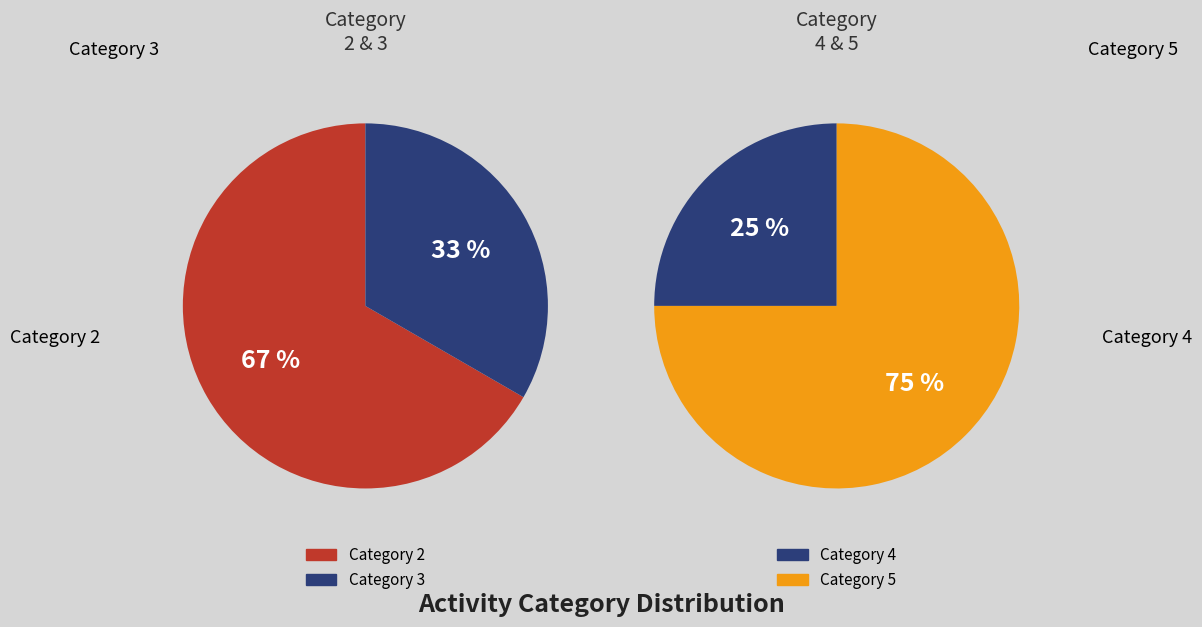

Which category has the biggest portion of the pie?

2